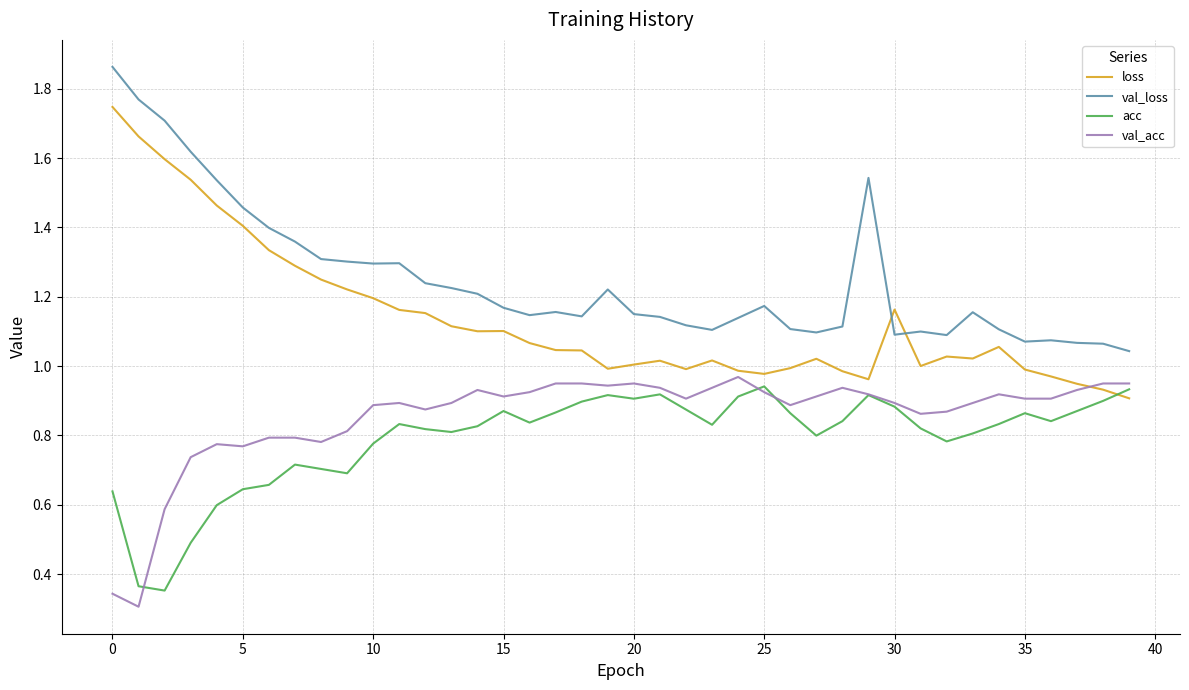

True or false: val_loss and acc intersect in this chart.

False